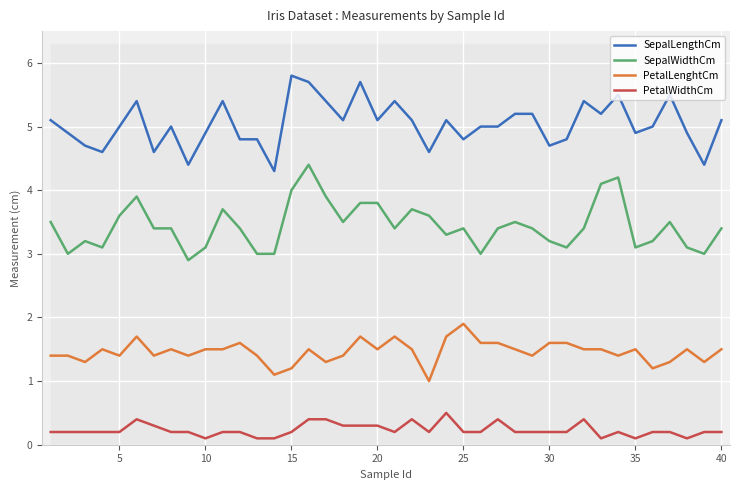

What is the minimum value for SepalLengthCm?

4.3